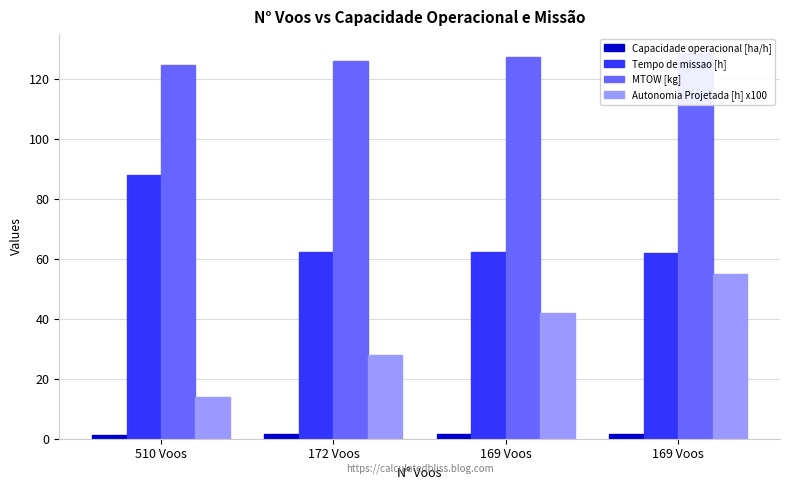

Which category has the highest value across all series?

169 Voos